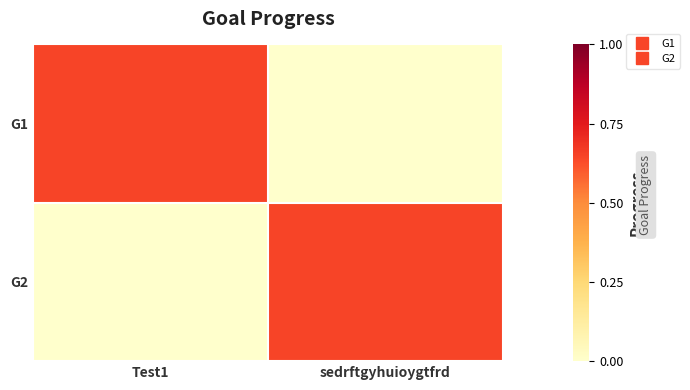

Rank the series at Test1 from highest to lowest value.

G1, G2